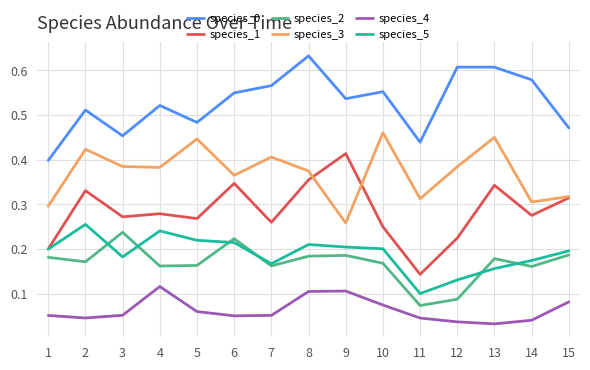

How many species_4 values are between 0 and 1?

15